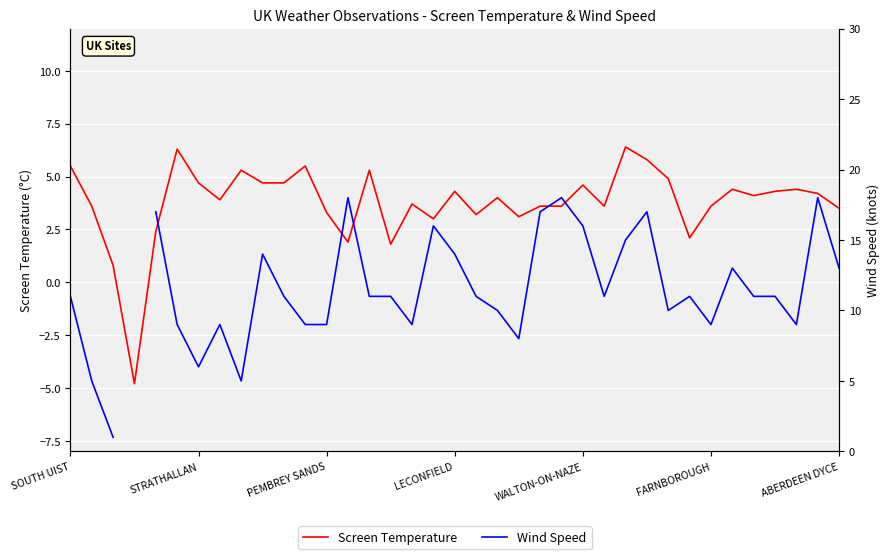

How many lines are shown in the chart?

2